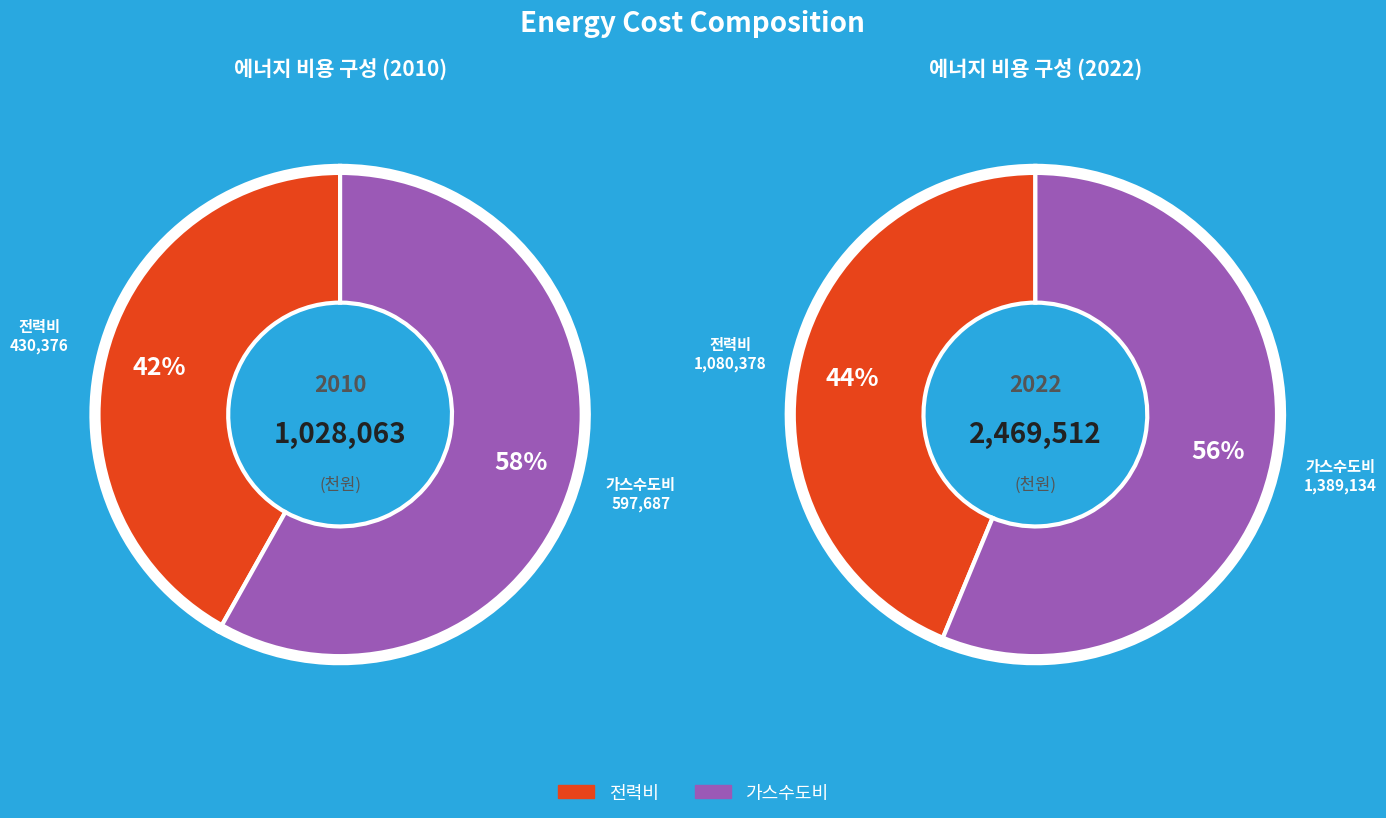

Which series changed the most between 6 and 10?

가스수도비